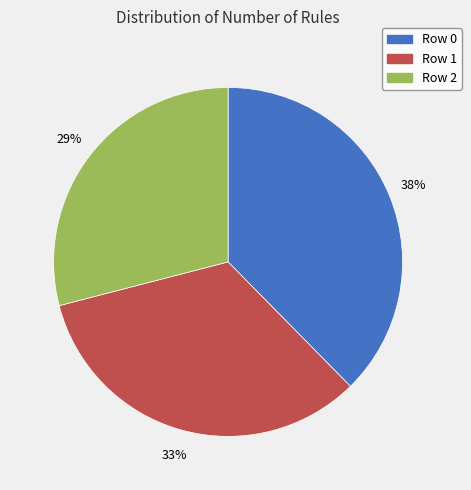

Is there any slice that represents more than half of the pie?

No